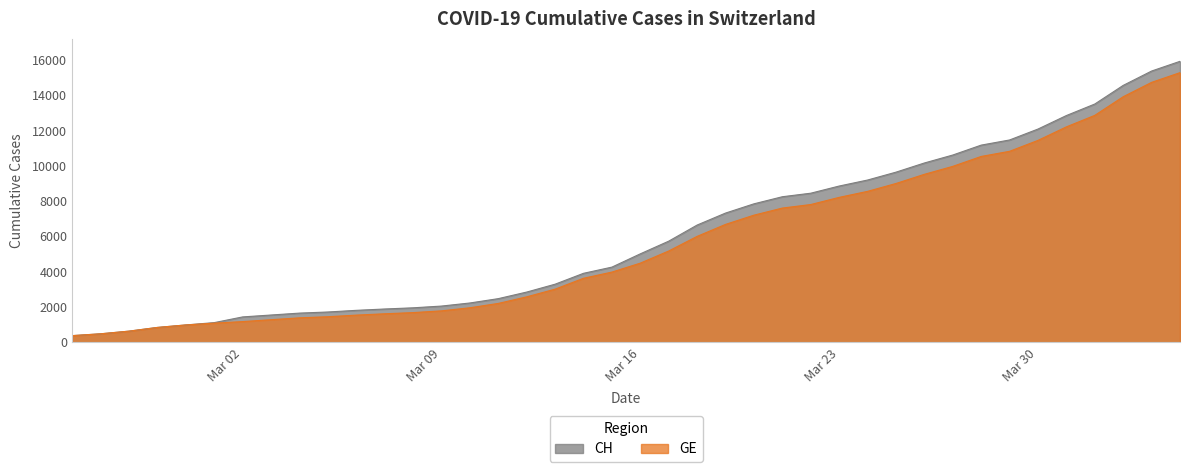

Which series has the widest spread of values?

CH